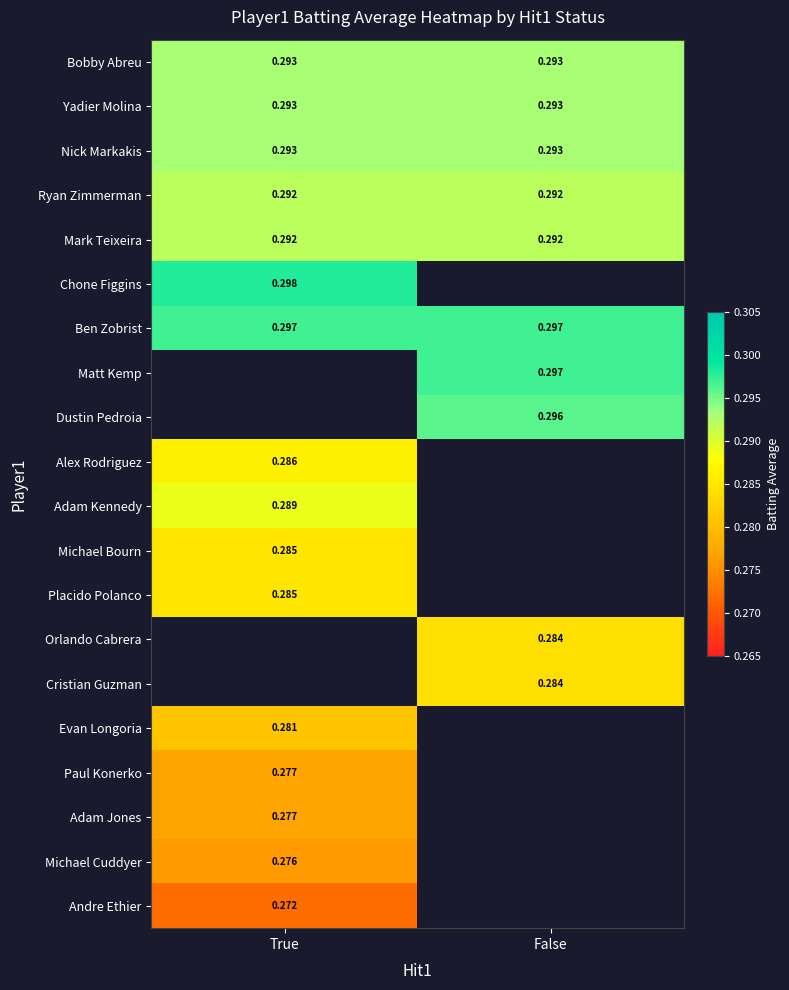

What is the approximate value of Michael Cuddyer at True?

0.3